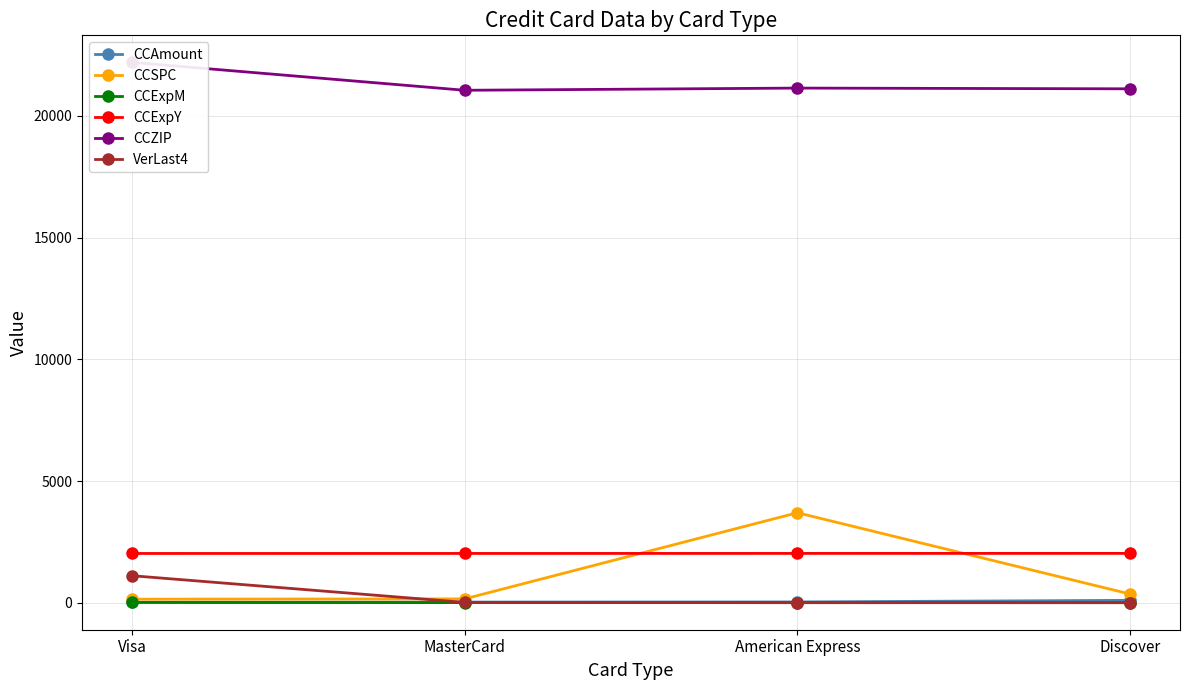

What is the highest value of the CCZIP series?

22201.0